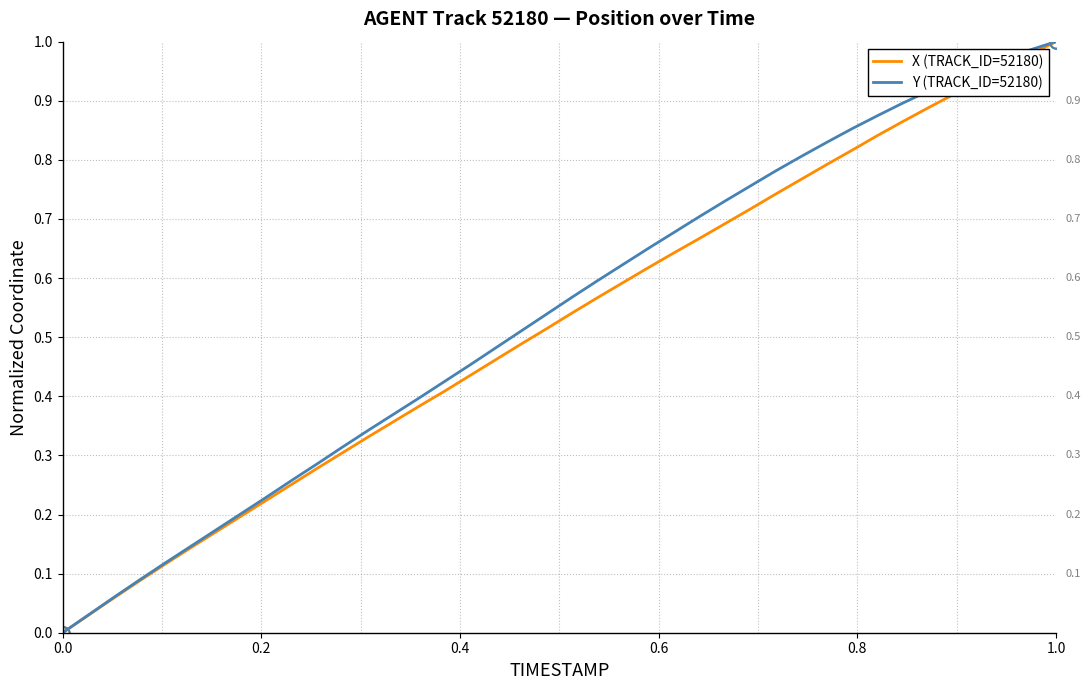

Reading right to left, what are all the values shown in this chart?

X (TRACK_ID=52180): 1.0	1.0	1.0	0.9	0.9	0.9	0.9	0.8	0.8	0.8	0.8	0.7	0.7	0.7	0.7	0.6	0.6	0.6	0.6	0.5	0.5	0.5	0.5	0.4	0.4	0.4	0.4	0.3	0.3	0.3	0.3	0.2	0.2	0.2	0.1	0.1	0.1	0.1	0.0	0.0
Y (TRACK_ID=52180): 1.0	1.0	1.0	1.0	0.9	0.9	0.9	0.9	0.9	0.8	0.8	0.8	0.8	0.7	0.7	0.7	0.7	0.6	0.6	0.6	0.5	0.5	0.5	0.5	0.4	0.4	0.4	0.3	0.3	0.3	0.3	0.2	0.2	0.2	0.1	0.1	0.1	0.1	0.0	0.0